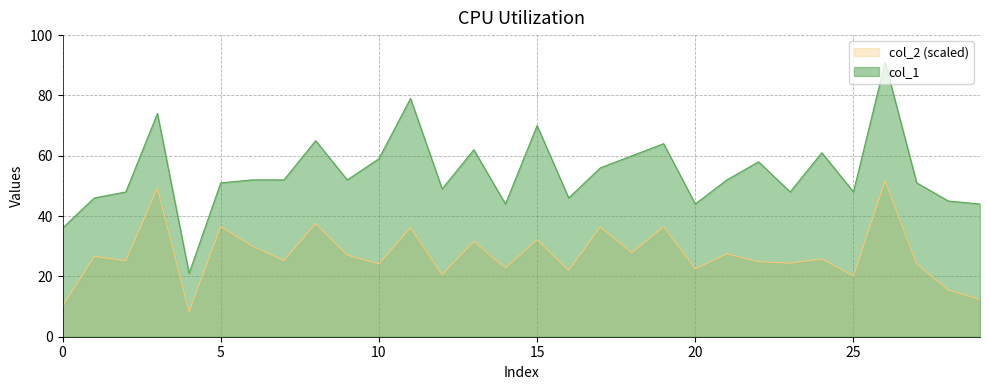

Which series has the largest range (max minus min)?

col_1